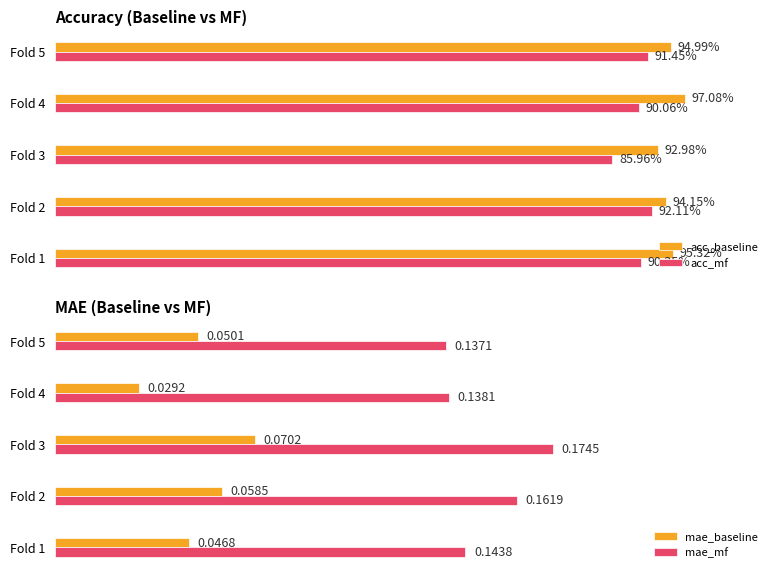

Is the value of mae_baseline at Fold 3 greater than the value of mae_mf at Fold 5?

No